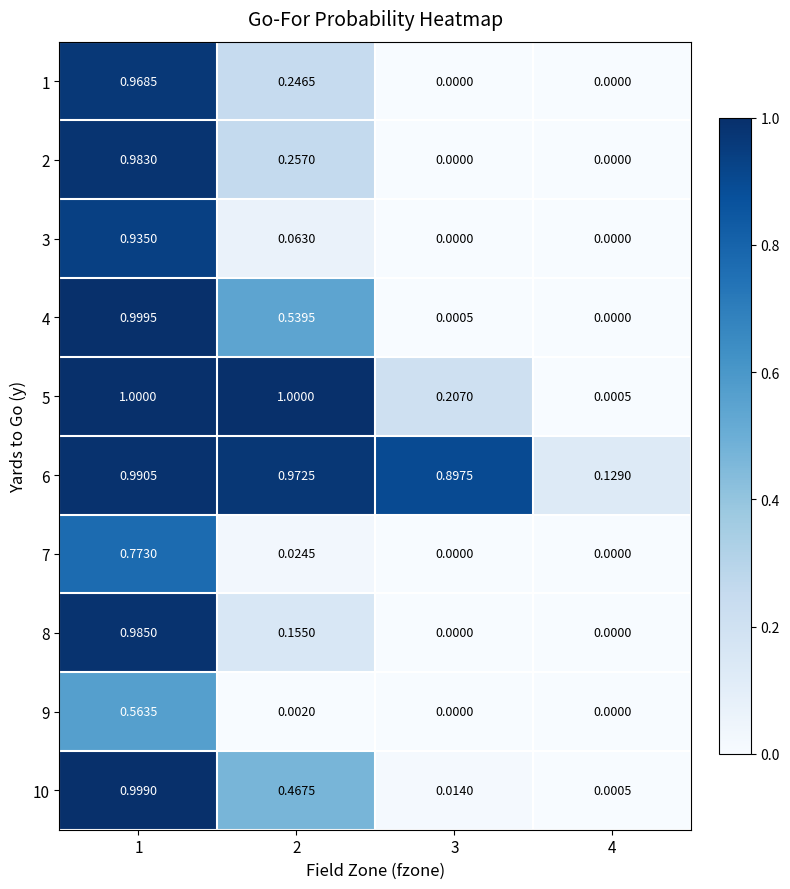

Is the value of 4 at 3 greater than the value of 3 at 3?

Yes